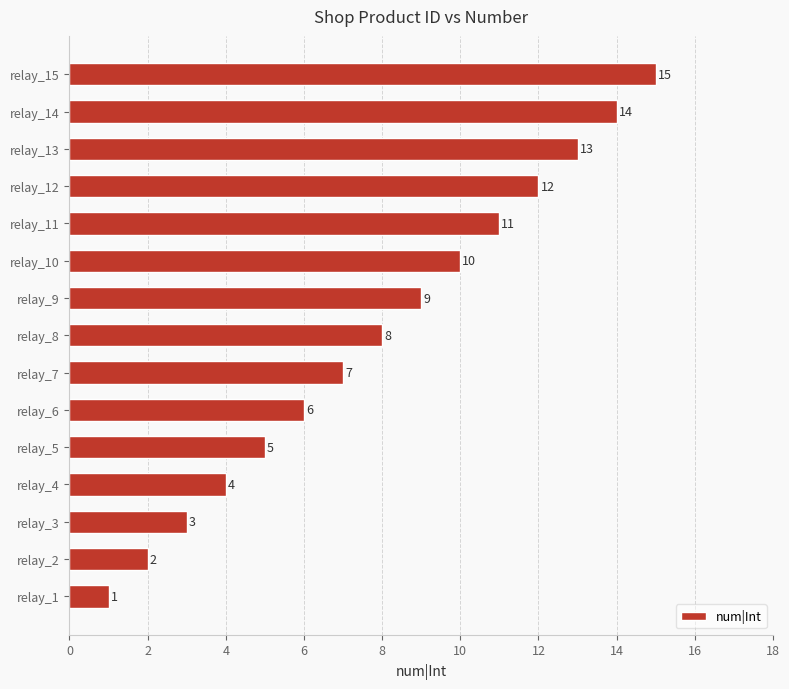

What is the change in value from relay_3 to relay_14?

+11